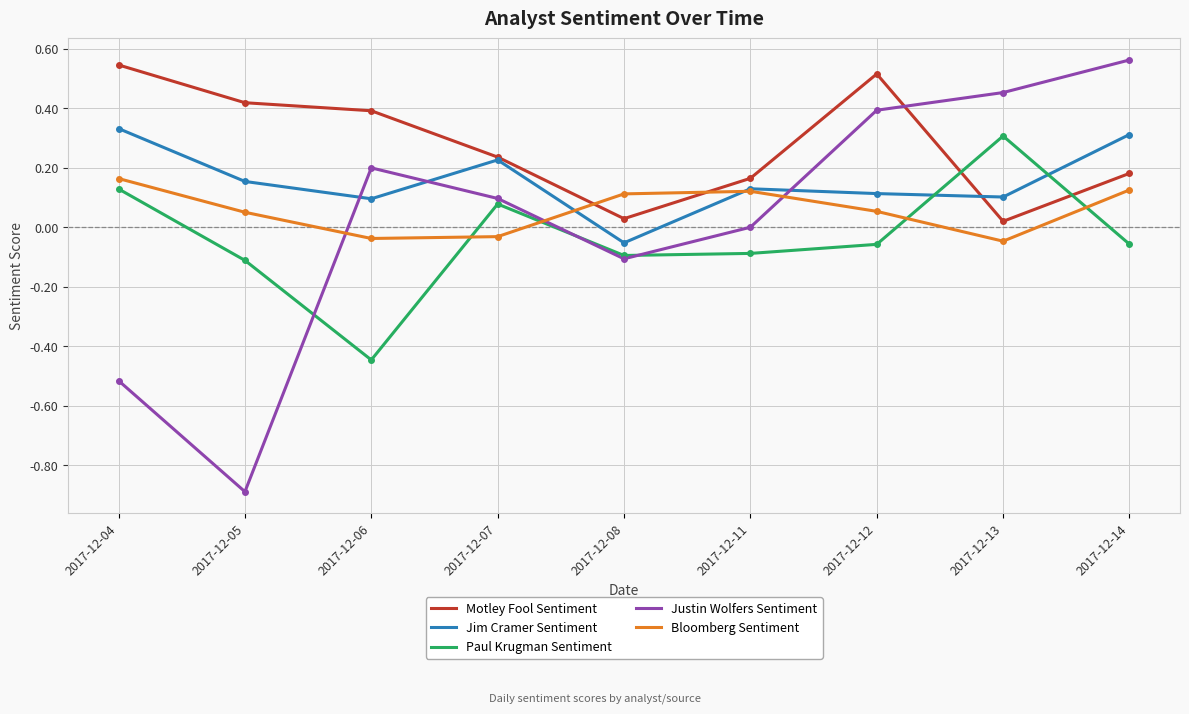

List the labels in order of Justin Wolfers Sentiment value, largest first.

2017-12-14, 2017-12-13, 2017-12-12, 2017-12-06, 2017-12-07, 2017-12-11, 2017-12-08, 2017-12-04, 2017-12-05